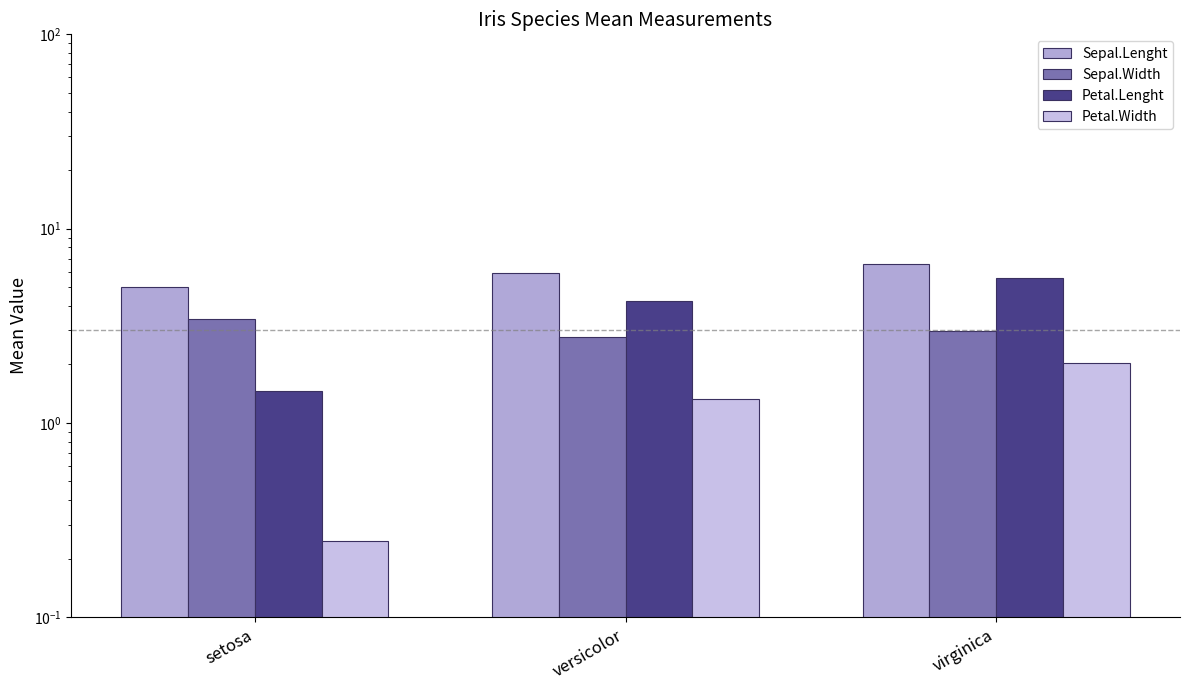

How many bars are there in total?

12